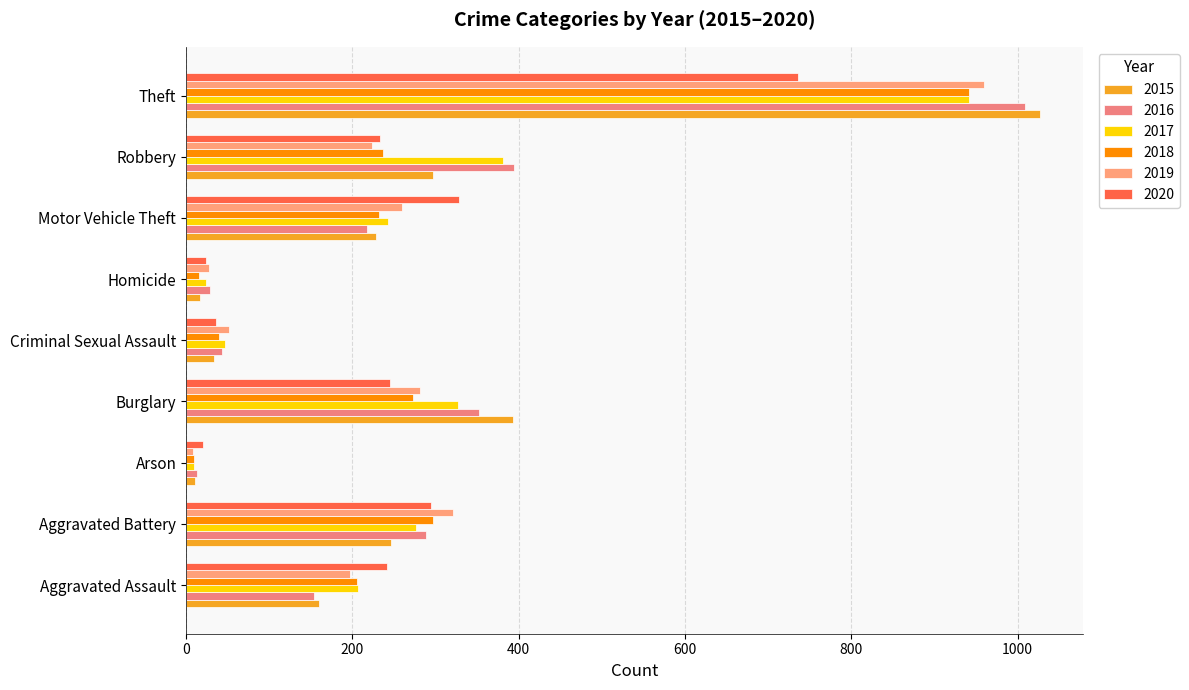

What is the minimum value for 2017?

9